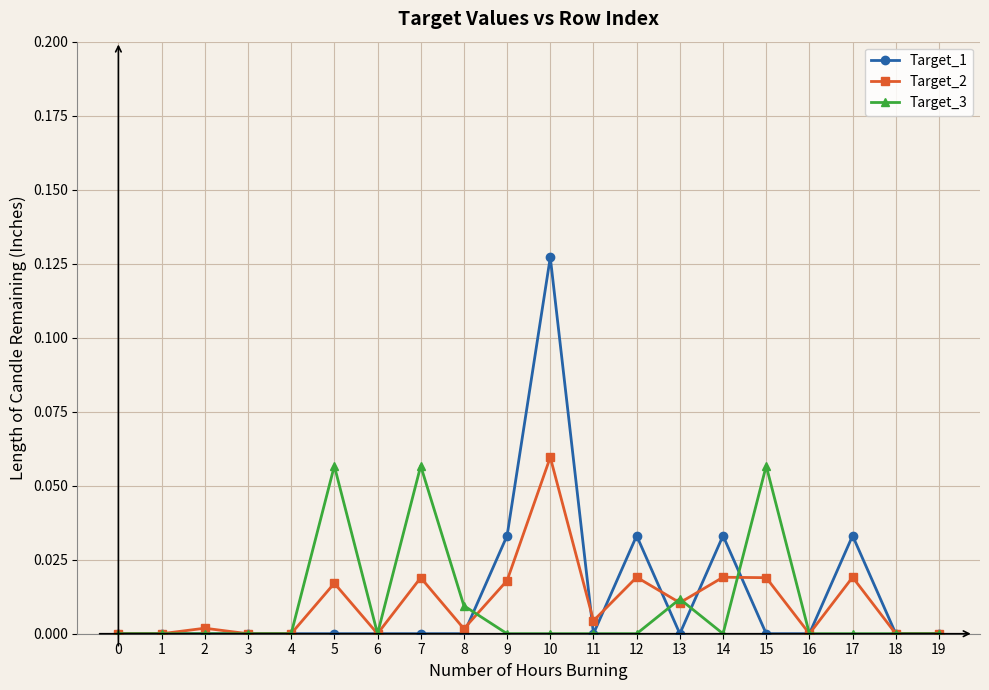

How many series are shown in this chart?

3